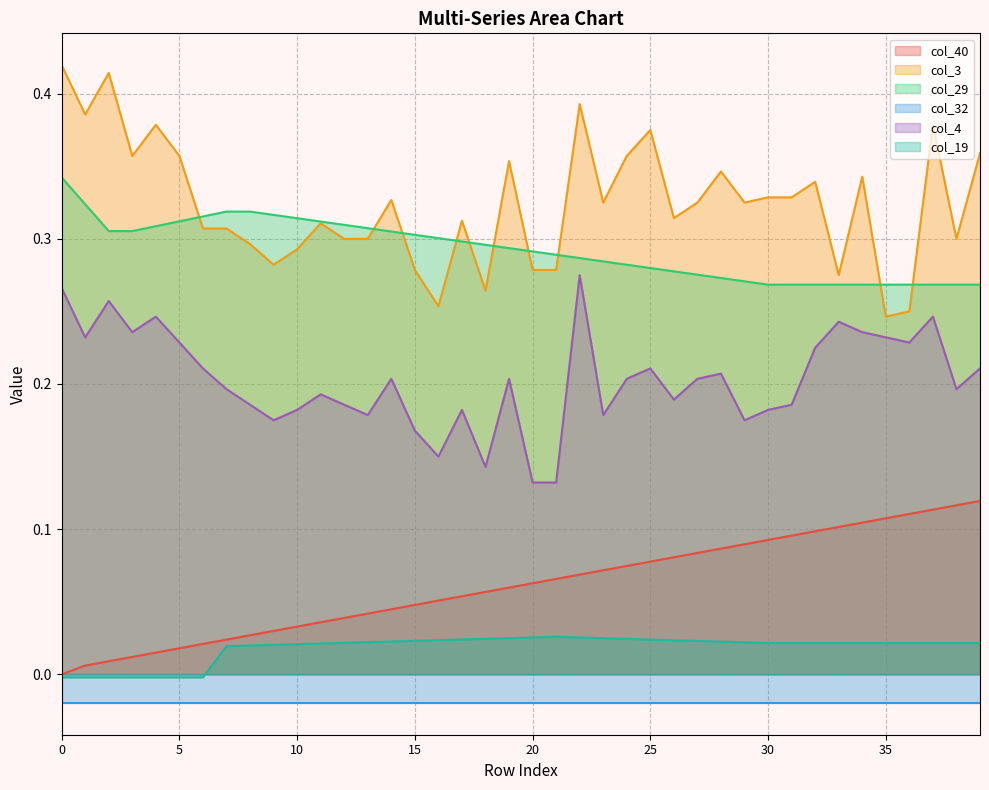

True or false: col_4 and col_40 cross at least once.

False